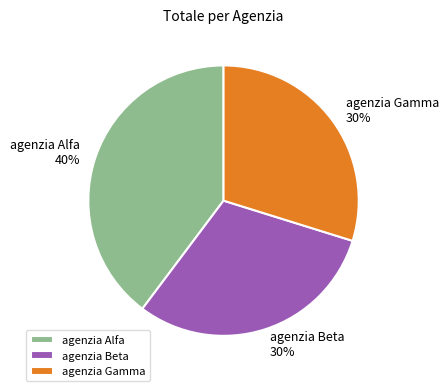

The agenzia Beta slice represents 23% of the pie. True or false?

False